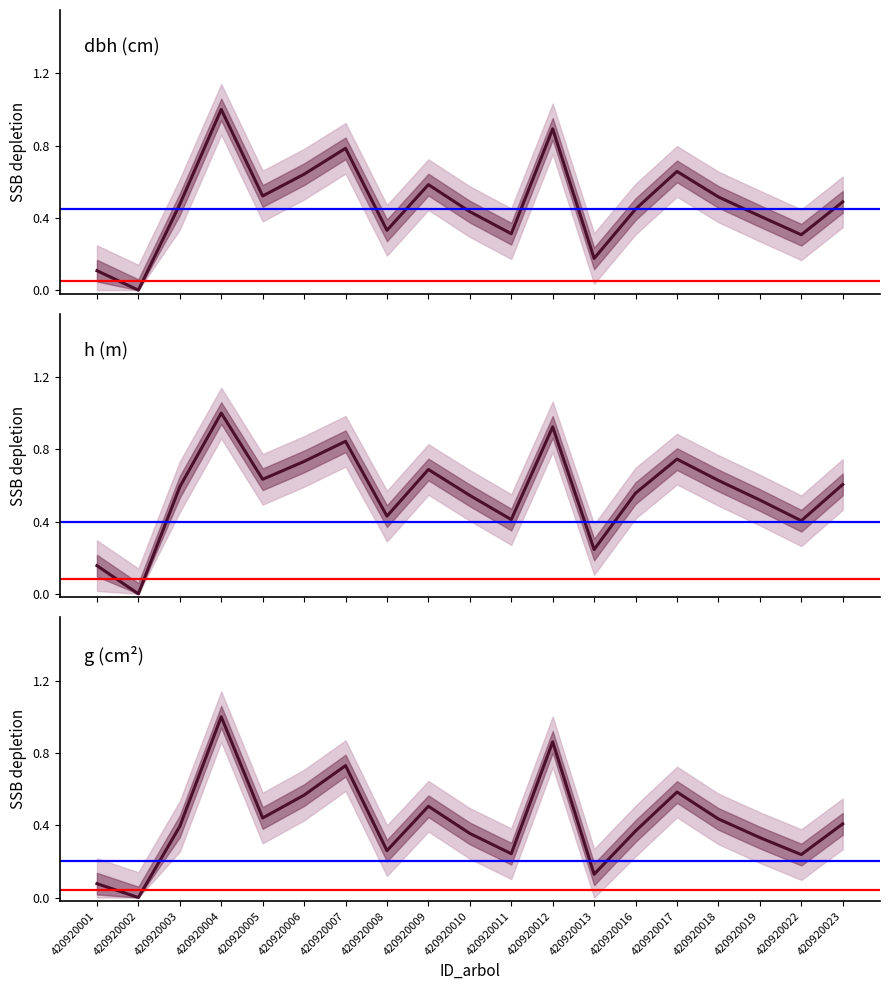

Reading left to right, extract all data points from this chart.

dbh: 420920001=0.1	420920002=0.0	420920003=0.5	420920004=1.0	420920005=0.5	420920006=0.6	420920007=0.8	420920008=0.3	420920009=0.6	420920010=0.4	420920011=0.3	420920012=0.9	420920013=0.2	420920016=0.4	420920017=0.7	420920018=0.5	420920019=0.4	420920022=0.3	420920023=0.5
h: 420920001=0.2	420920002=0.0	420920003=0.6	420920004=1.0	420920005=0.6	420920006=0.7	420920007=0.8	420920008=0.4	420920009=0.7	420920010=0.5	420920011=0.4	420920012=0.9	420920013=0.2	420920016=0.6	420920017=0.7	420920018=0.6	420920019=0.5	420920022=0.4	420920023=0.6
g: 420920001=0.1	420920002=0.0	420920003=0.4	420920004=1.0	420920005=0.4	420920006=0.6	420920007=0.7	420920008=0.3	420920009=0.5	420920010=0.4	420920011=0.2	420920012=0.9	420920013=0.1	420920016=0.4	420920017=0.6	420920018=0.4	420920019=0.3	420920022=0.2	420920023=0.4